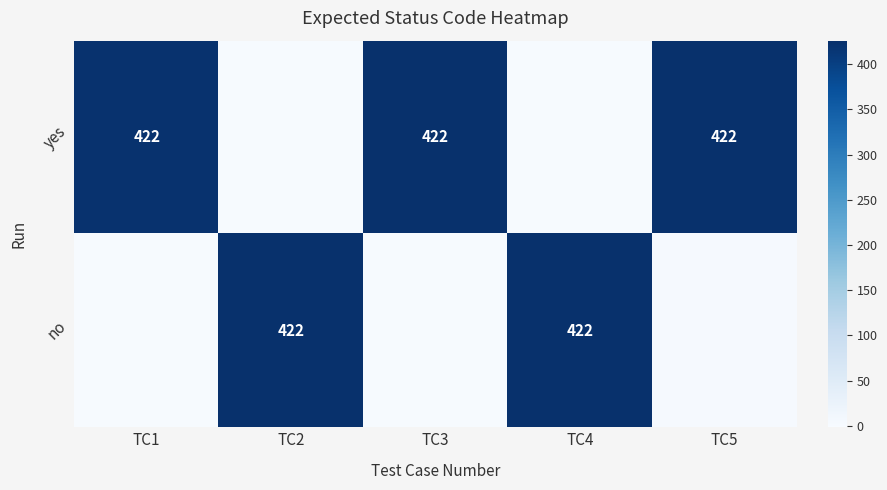

At how many categories does at least one series exceed 420?

5